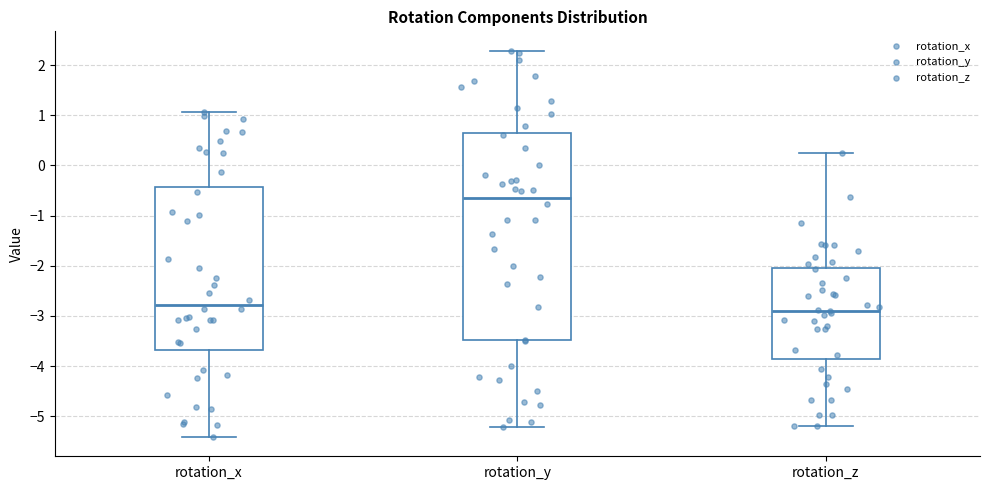

Which box's median line is the lowest?

rotation_z